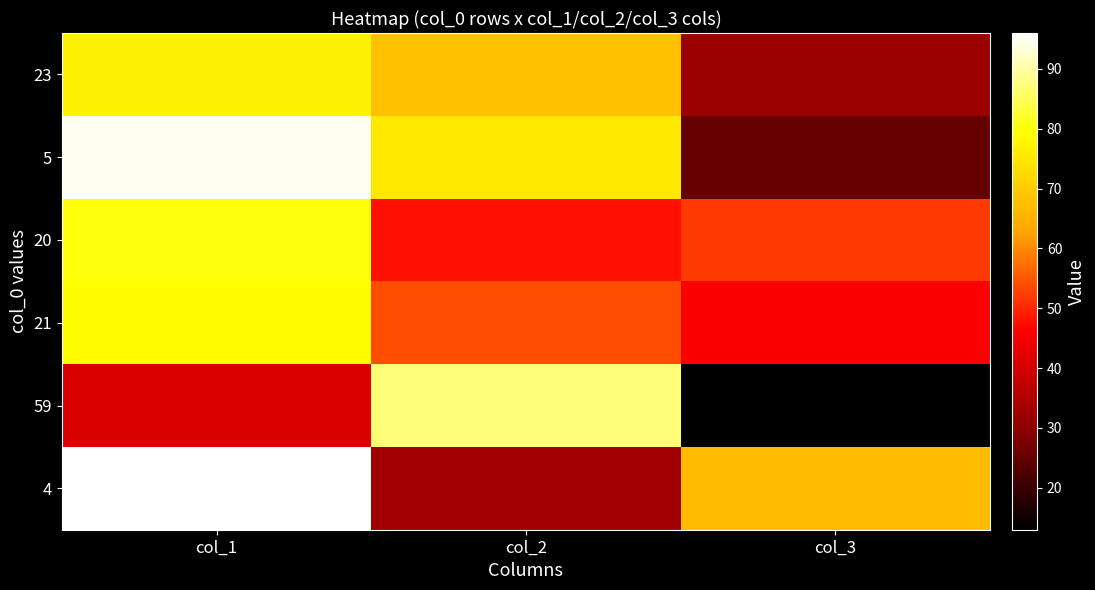

Reading left to right, list all the values displayed in this chart.

23: col_1=77	col_2=68	col_3=32
5: col_1=95	col_2=75	col_3=25
20: col_1=80	col_2=48	col_3=52
21: col_1=79	col_2=54	col_3=46
59: col_1=41	col_2=87	col_3=13
4: col_1=96	col_2=33	col_3=67